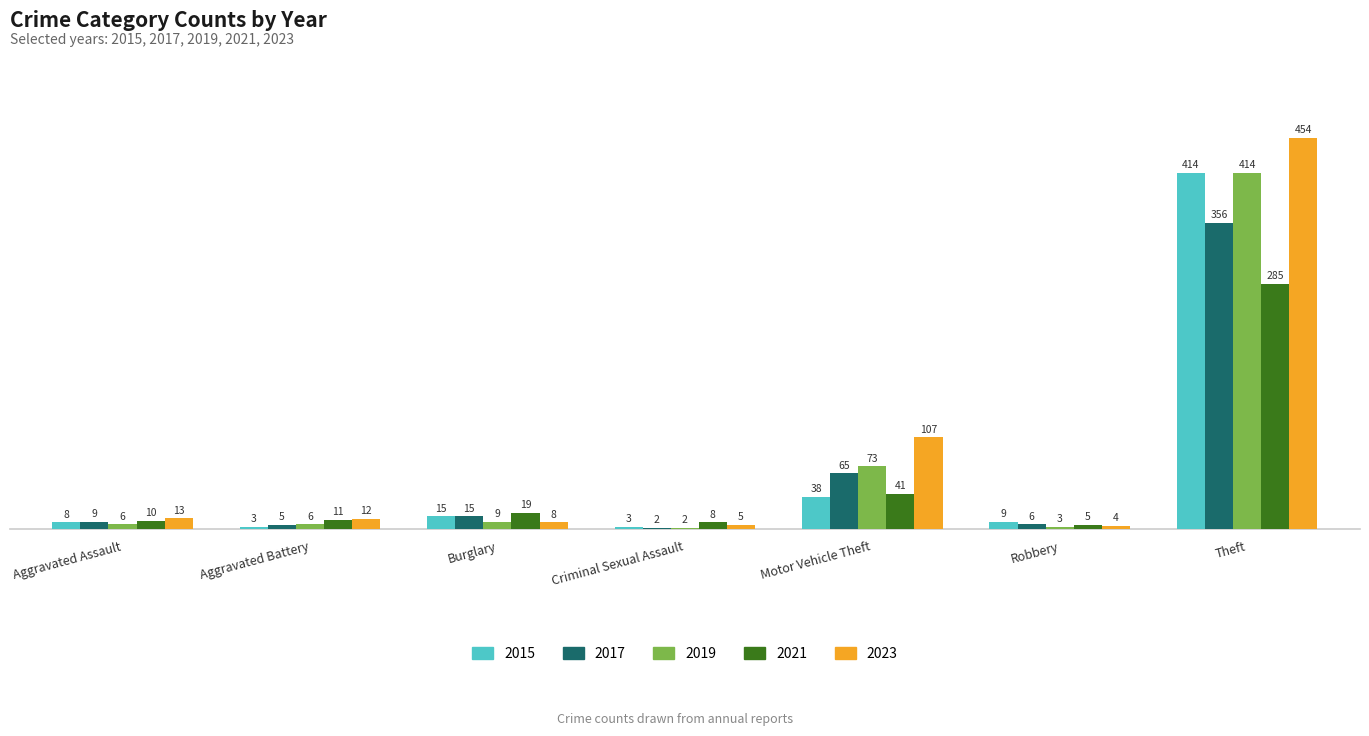

What is the label of the 6th bar from the right?

Aggravated Battery